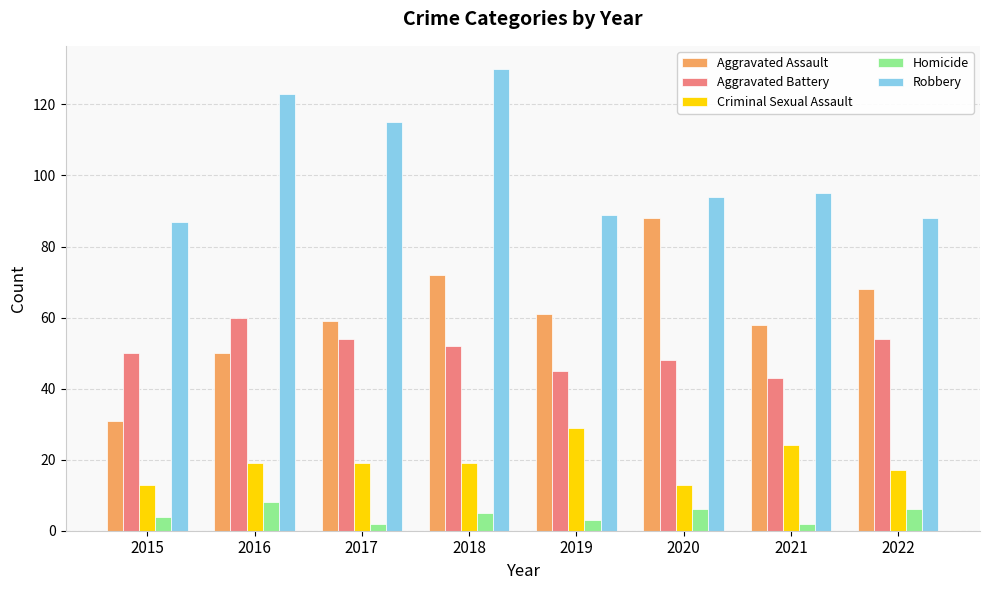

Count the number of data series in this chart.

5